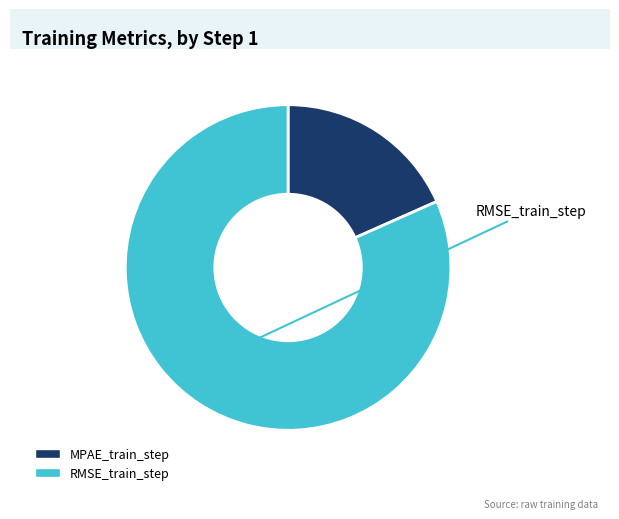

Combined, do RMSE_train_step and MPAE_train_step account for over 50%?

Yes